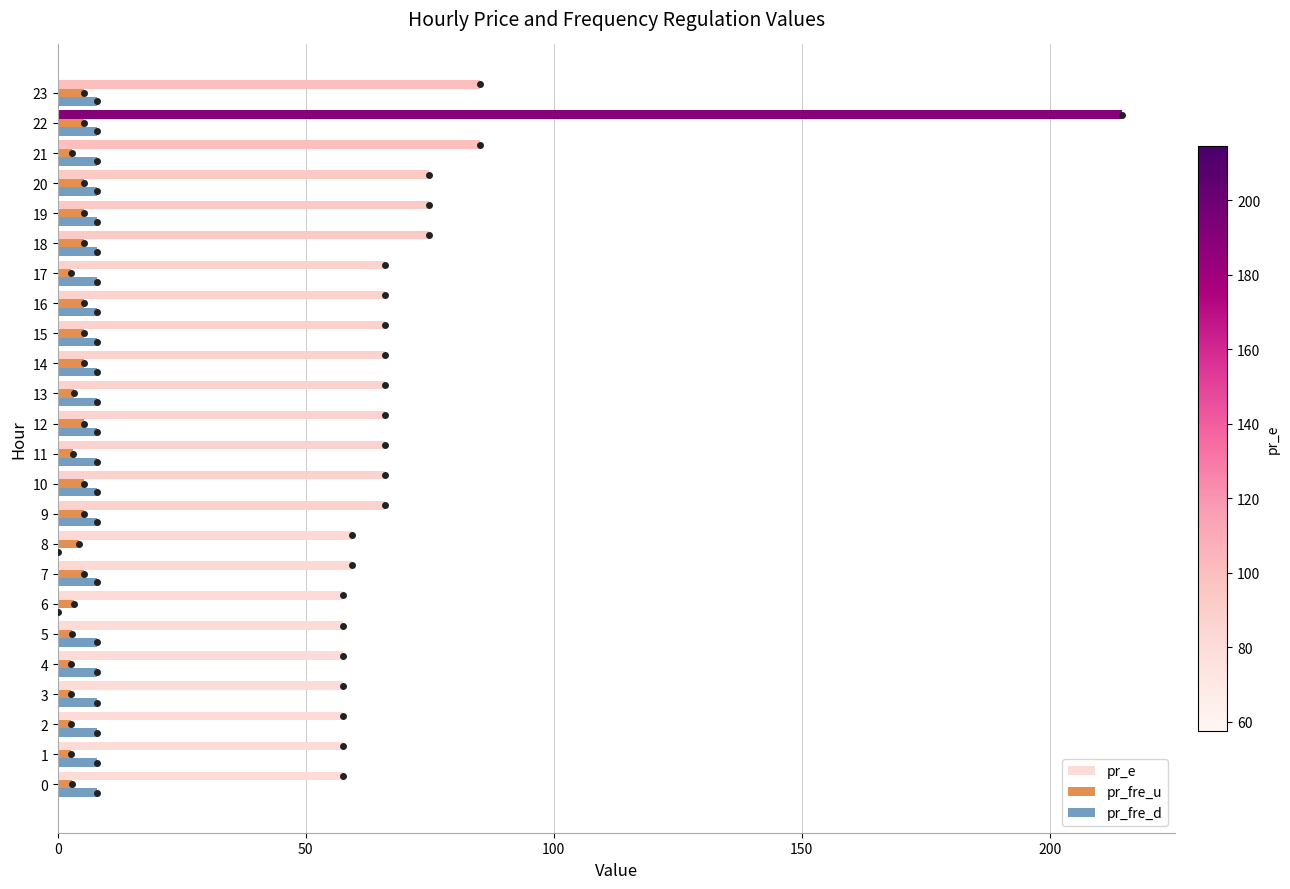

What is the total value across all series at 7?

72.6